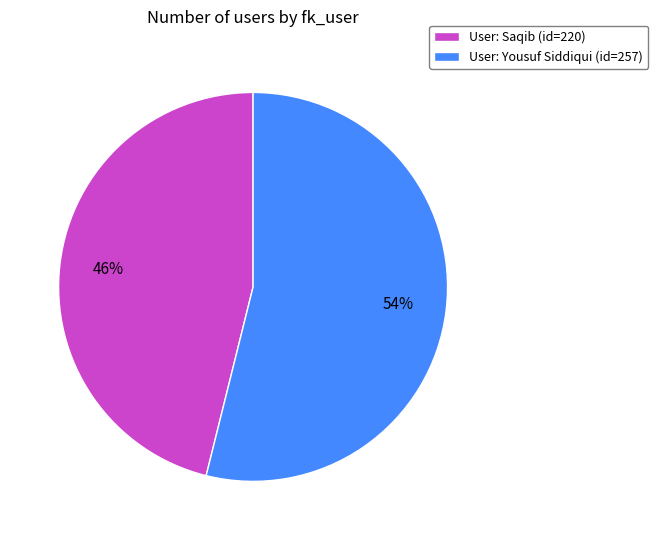

Between User: Saqib (id=220) and User: Yousuf Siddiqui (id=257), which is larger?

User: Yousuf Siddiqui (id=257)